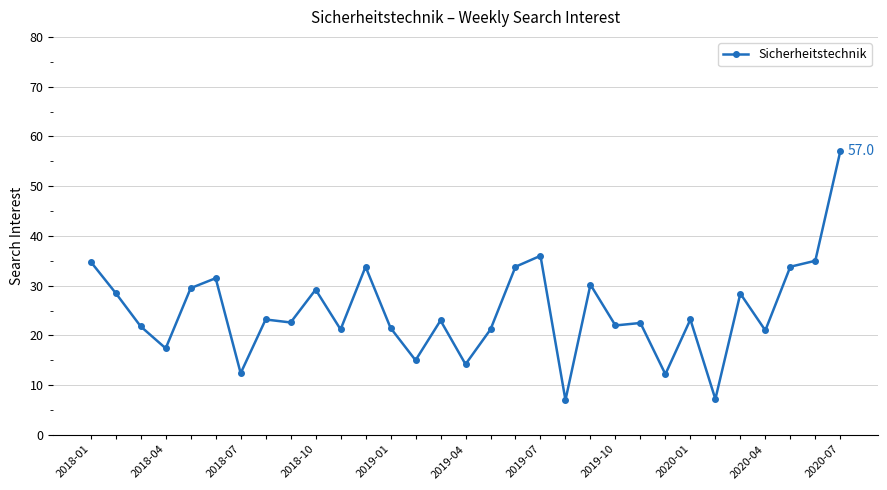

What is the minimum value shown in the chart?

7.0